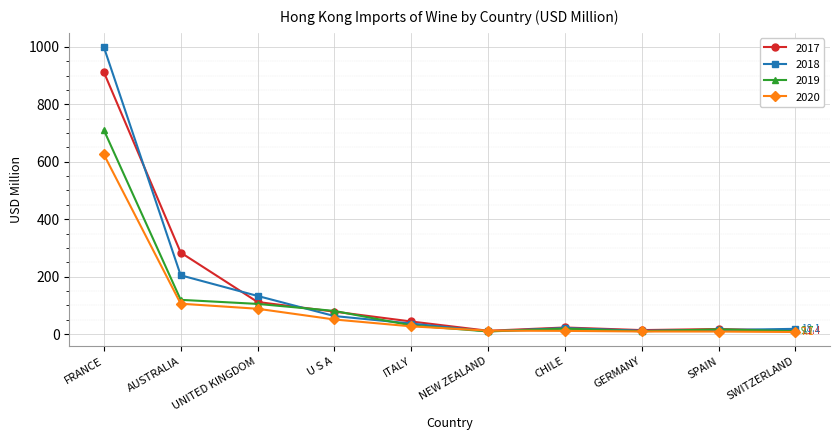

Where is the first local minimum for 2019?

NEW ZEALAND